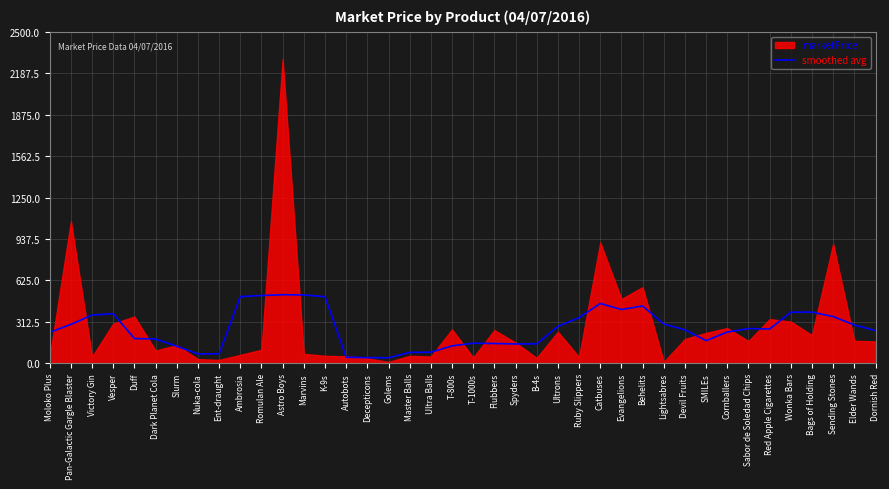

The smoothed avg series shows 262.6 at Sabor de Soledad Chips. True or false?

True